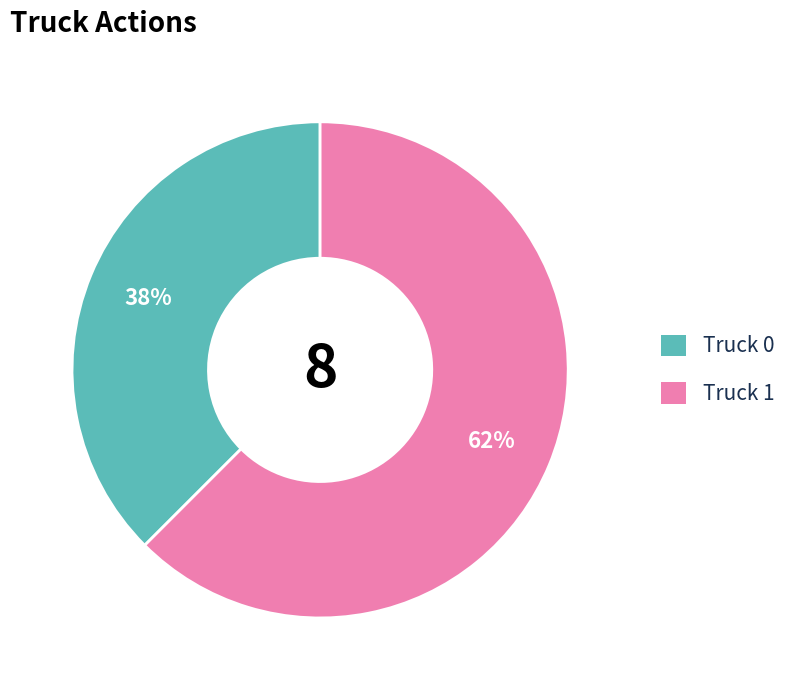

To the nearest percent, what is the average slice percentage?

50%